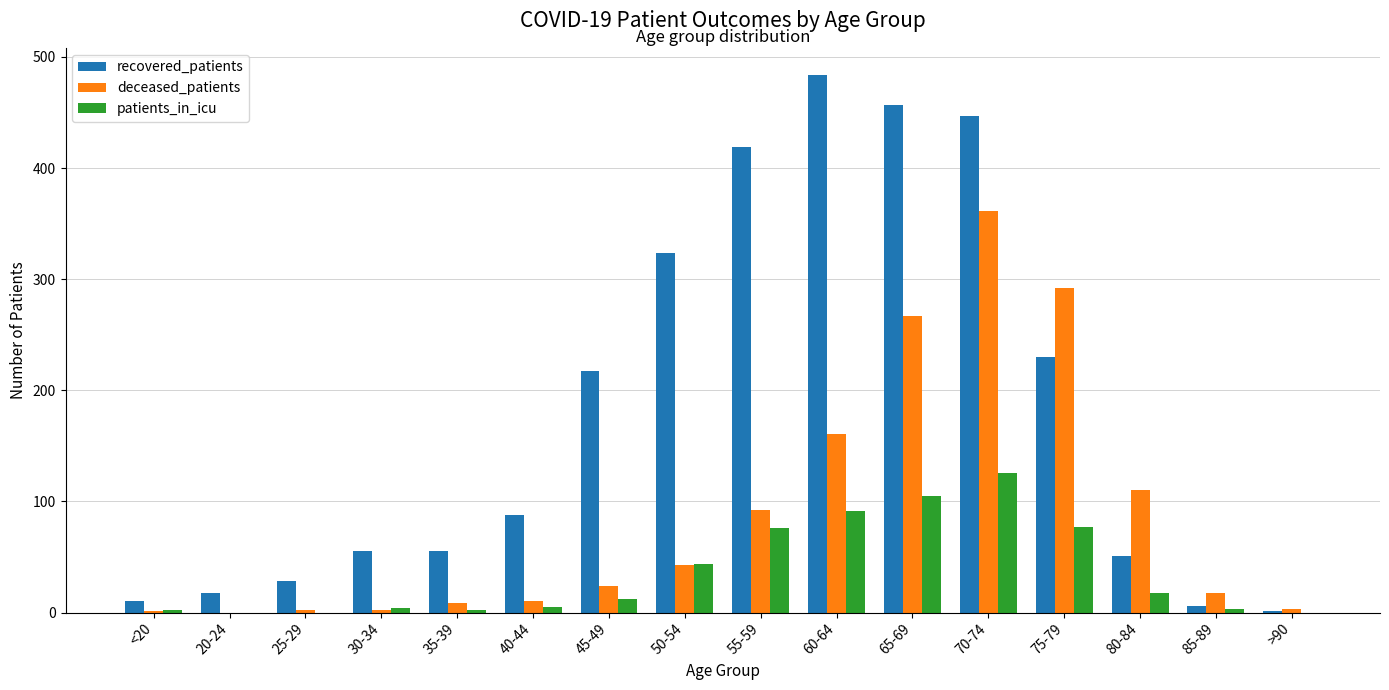

What are all the series names shown in the legend?

recovered_patients, deceased_patients, patients_in_icu